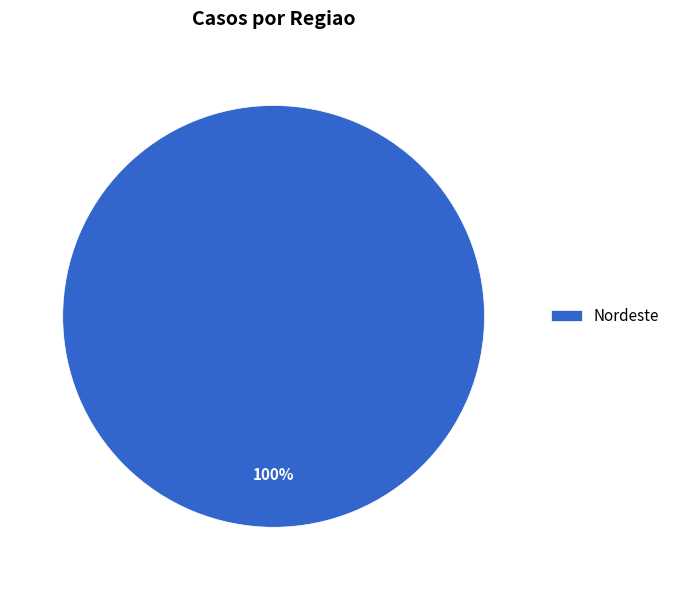

Rank the categories by value from lowest to highest.

Nordeste